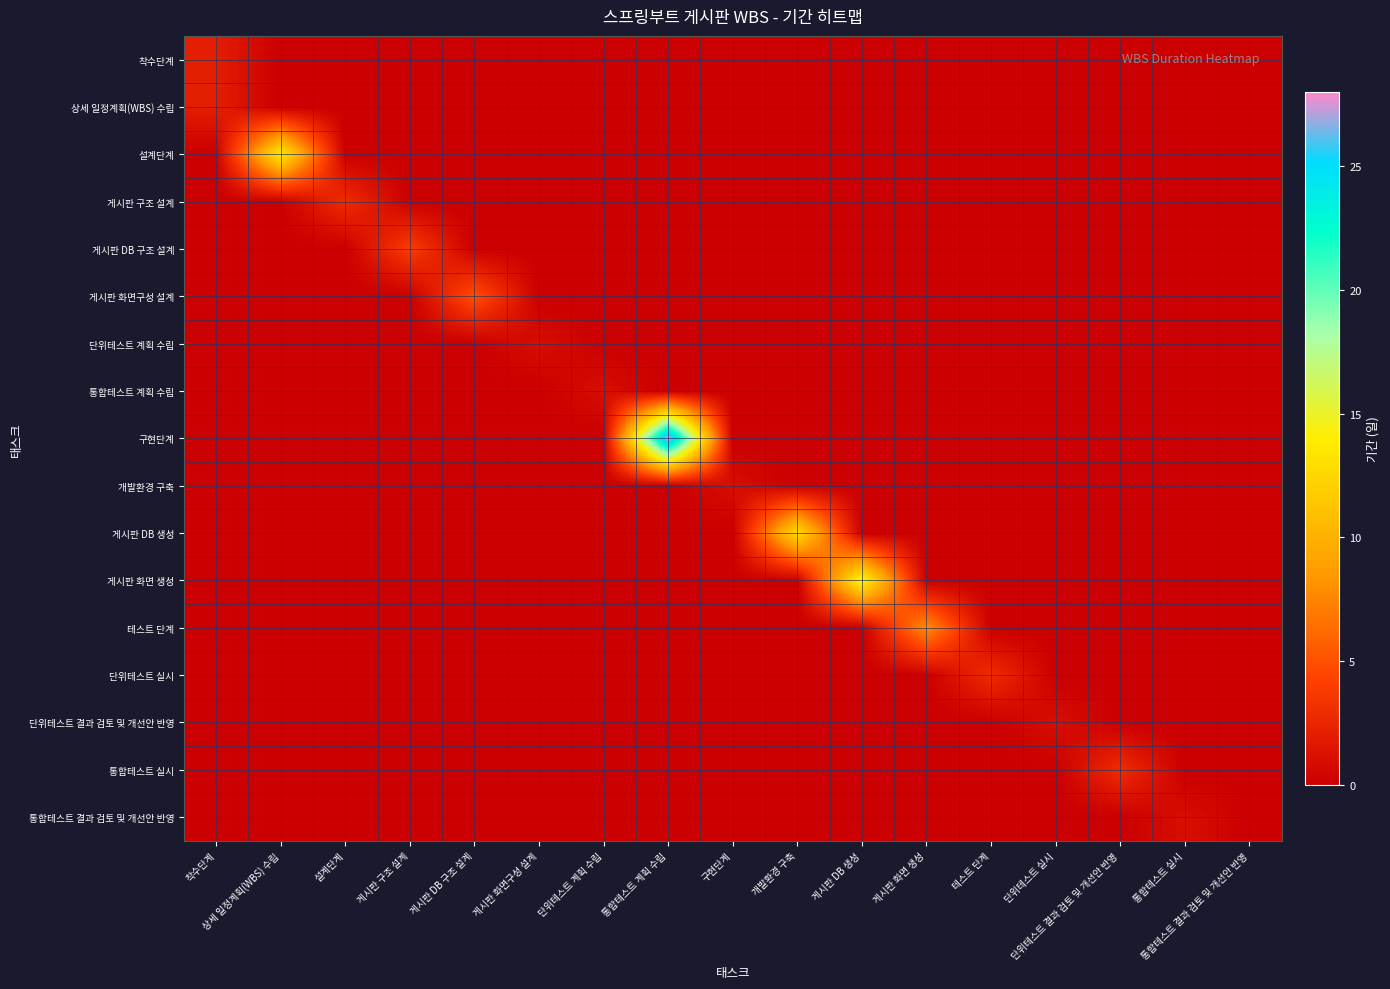

At how many categories does at least one series exceed 12?

4